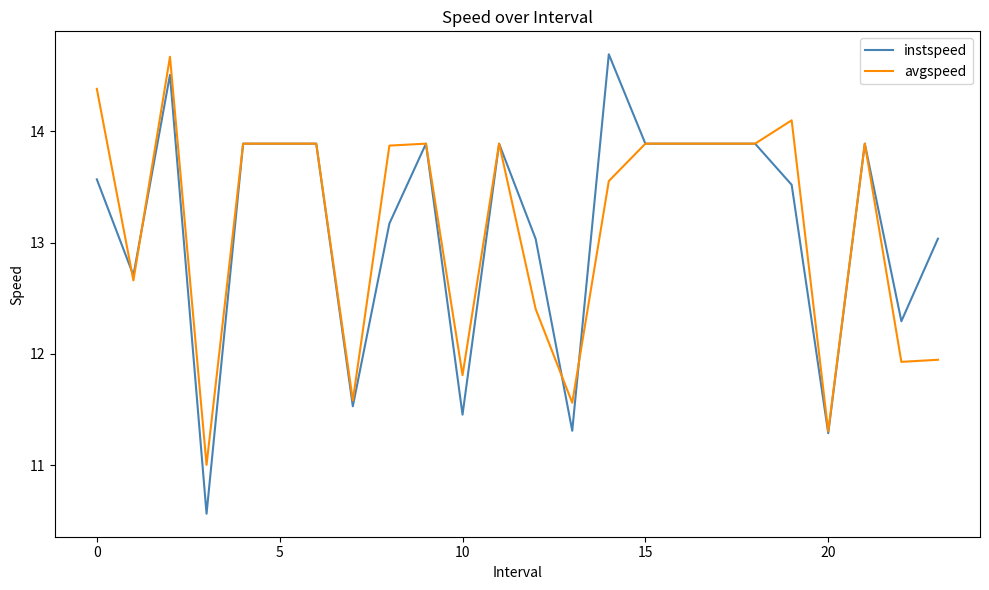

What is the minimum value for avgspeed?

11.0